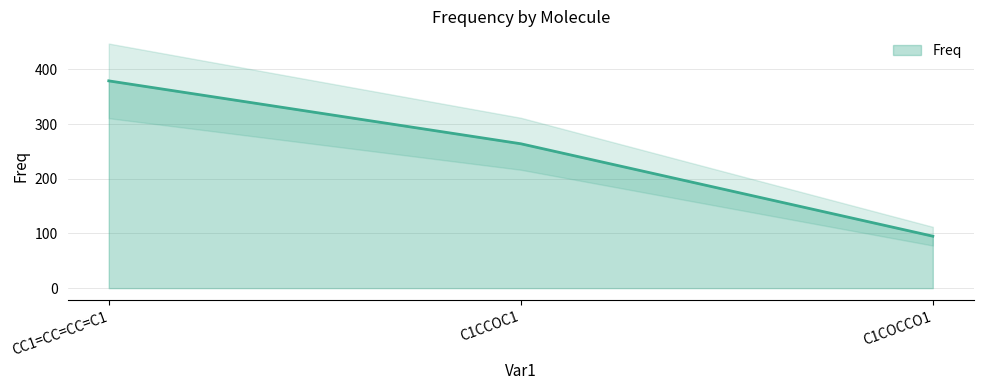

The chart shows a value of 152 at C1COCCO1. True or false?

False